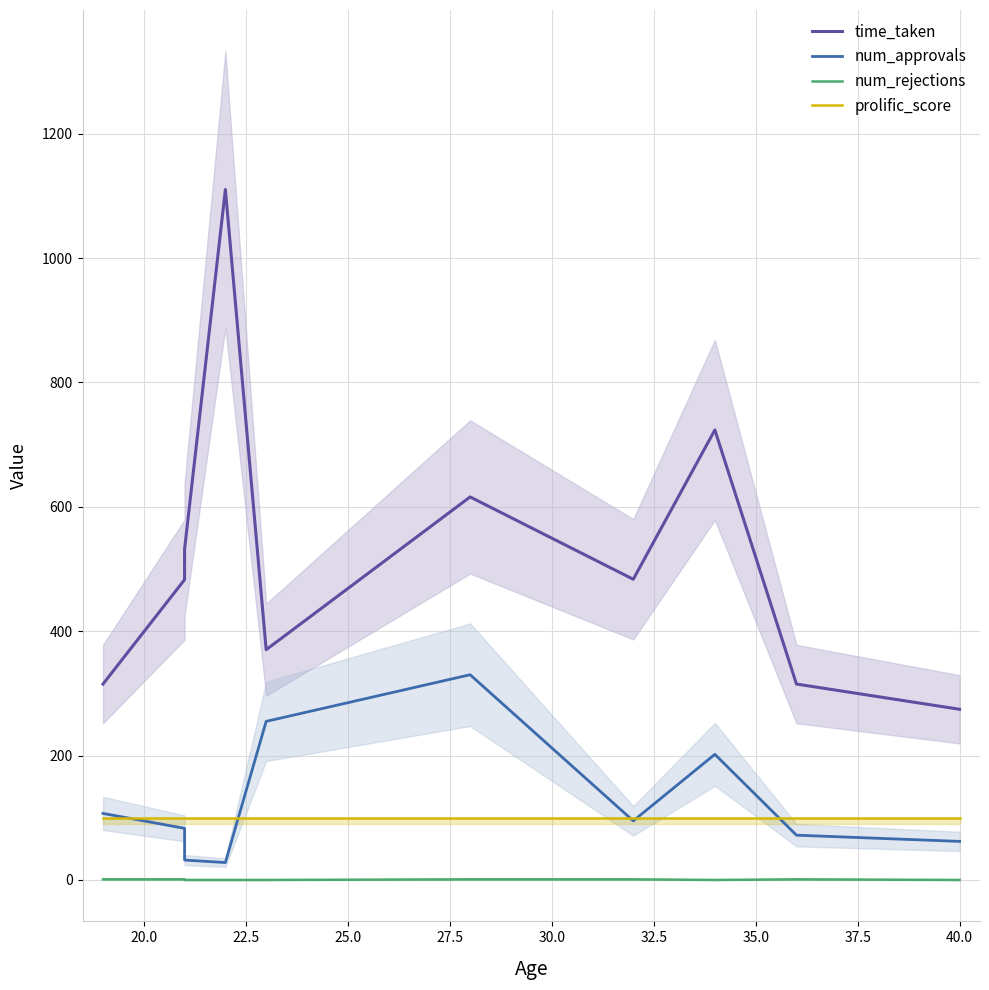

What are all the series names shown in the legend?

time_taken, num_approvals, num_rejections, prolific_score